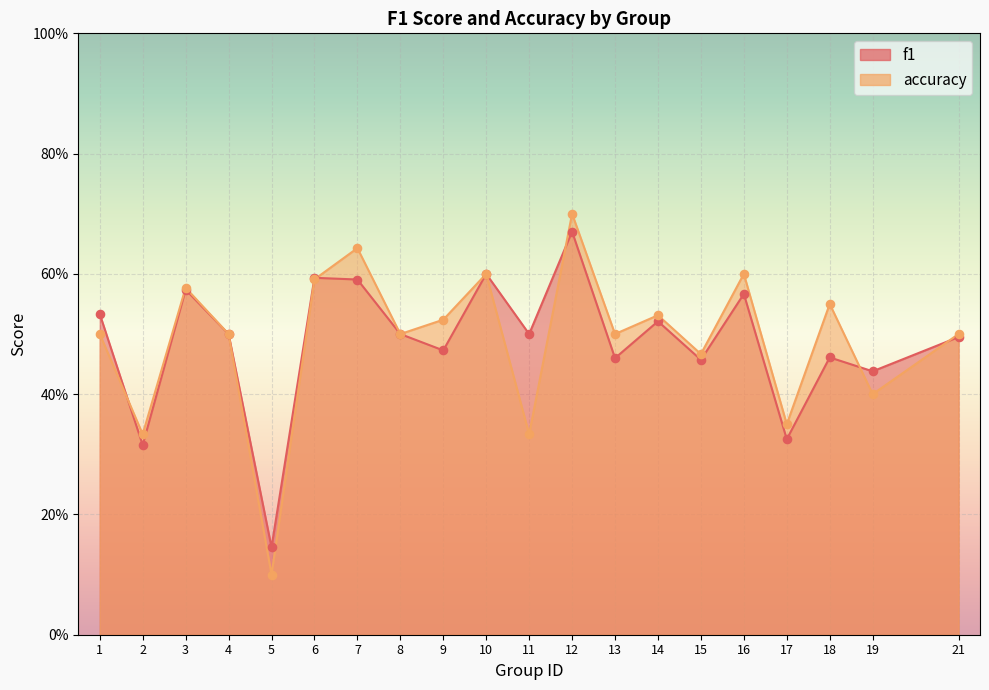

Is the value of f1 at 5 greater than the value of accuracy at 18?

No